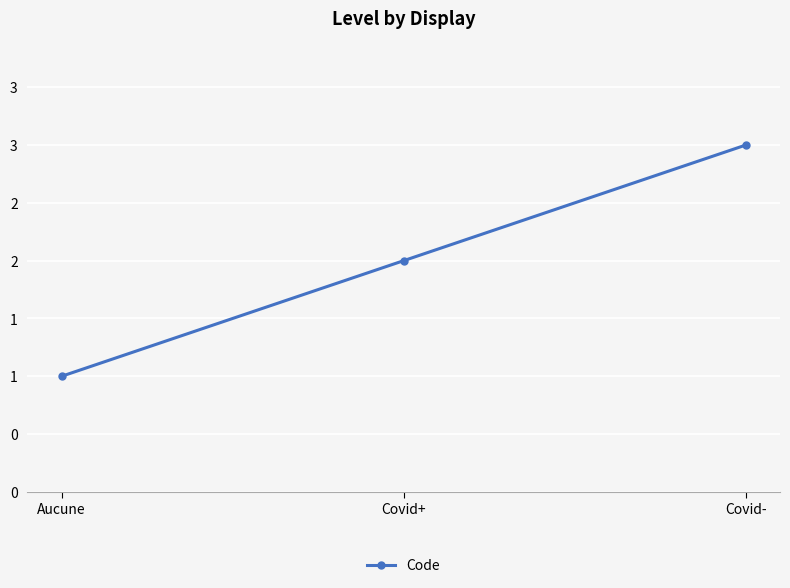

What is the difference between the second highest and minimum values?

1